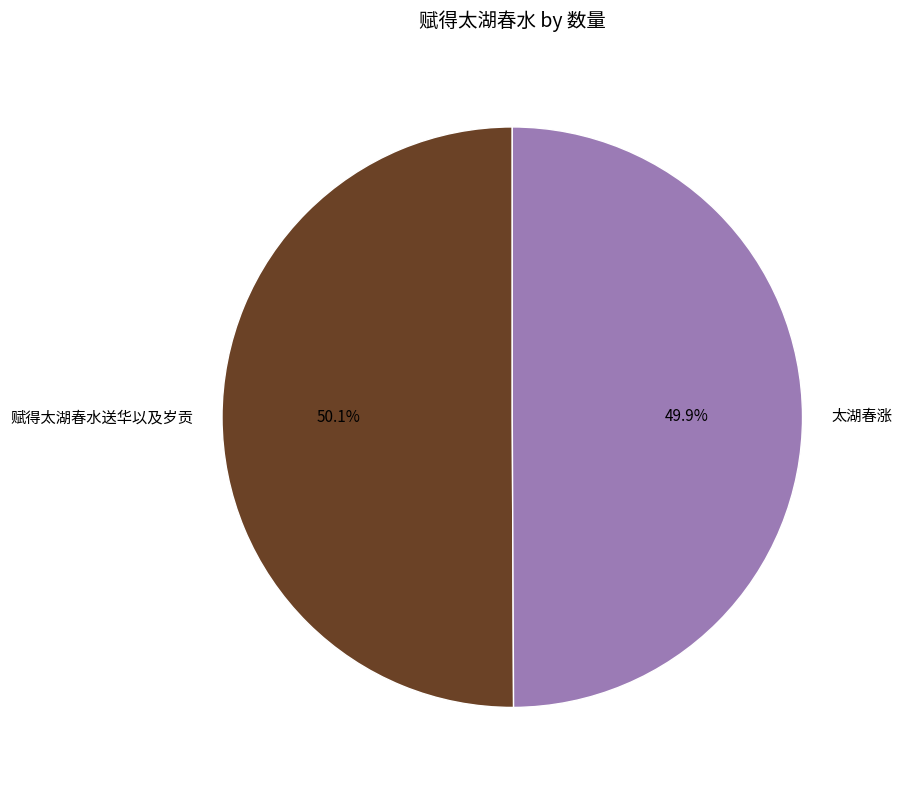

What percentage do 太湖春涨 and 赋得太湖春水送华以及岁贡 together represent?

100.0%